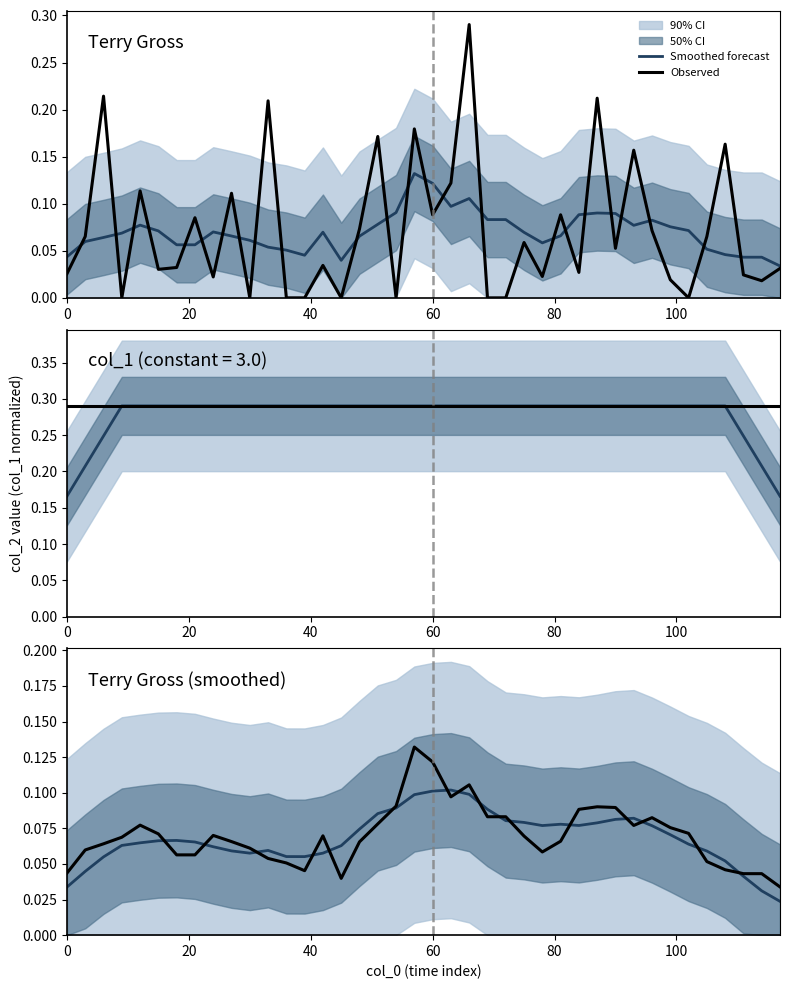

How many data points does each series have?

40